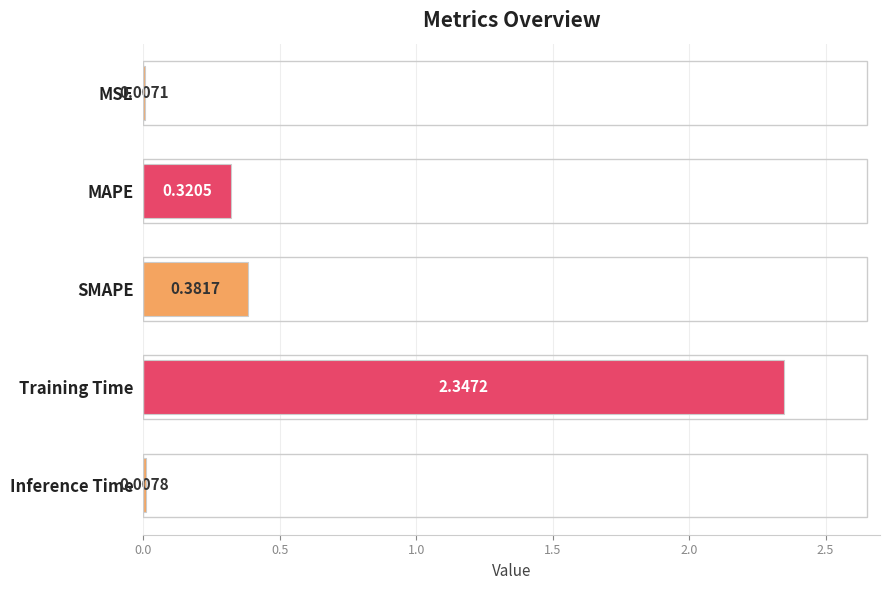

Are the bars grouped side by side (vs. stacked)?

No